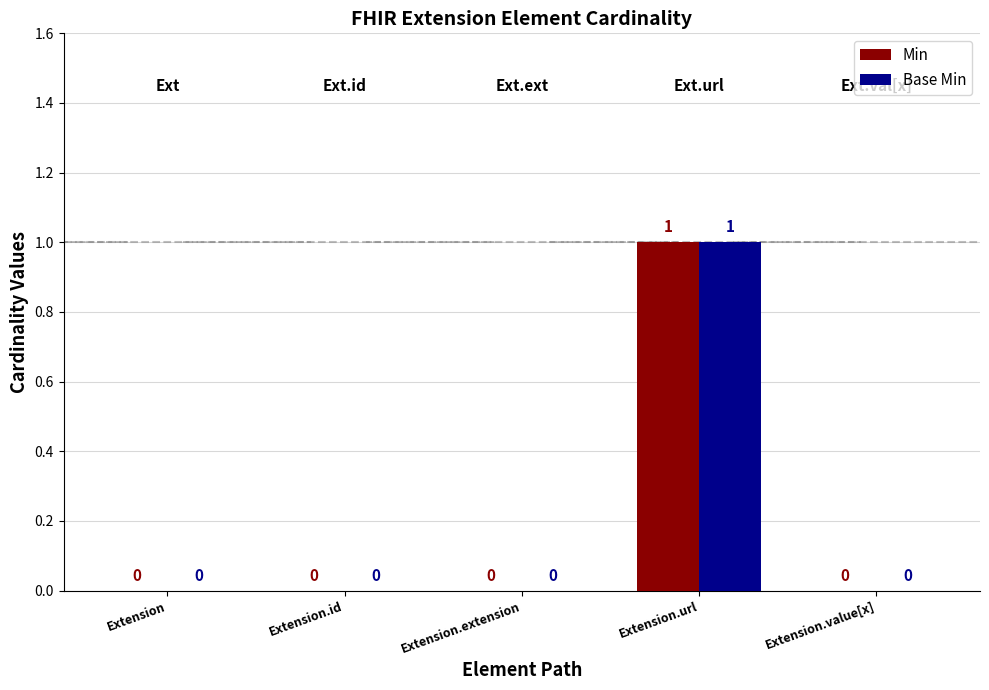

Which category has the highest value across all series?

Extension.url